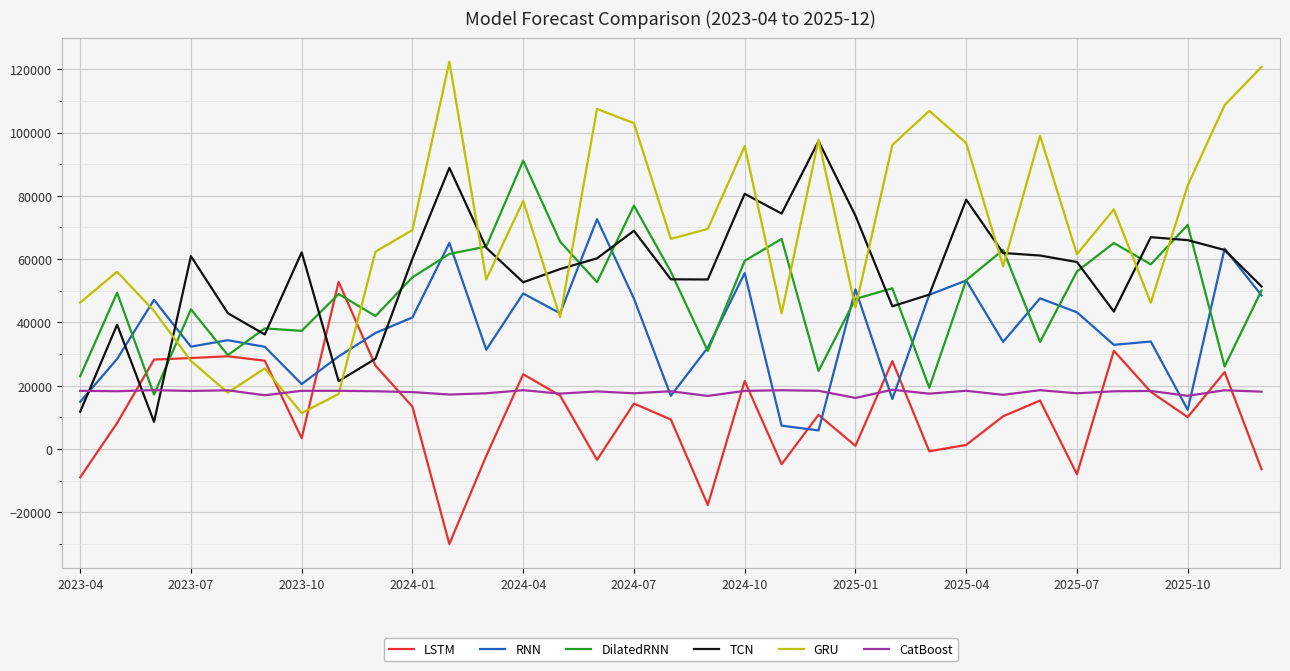

What is the maximum value shown in the chart?

122350.9